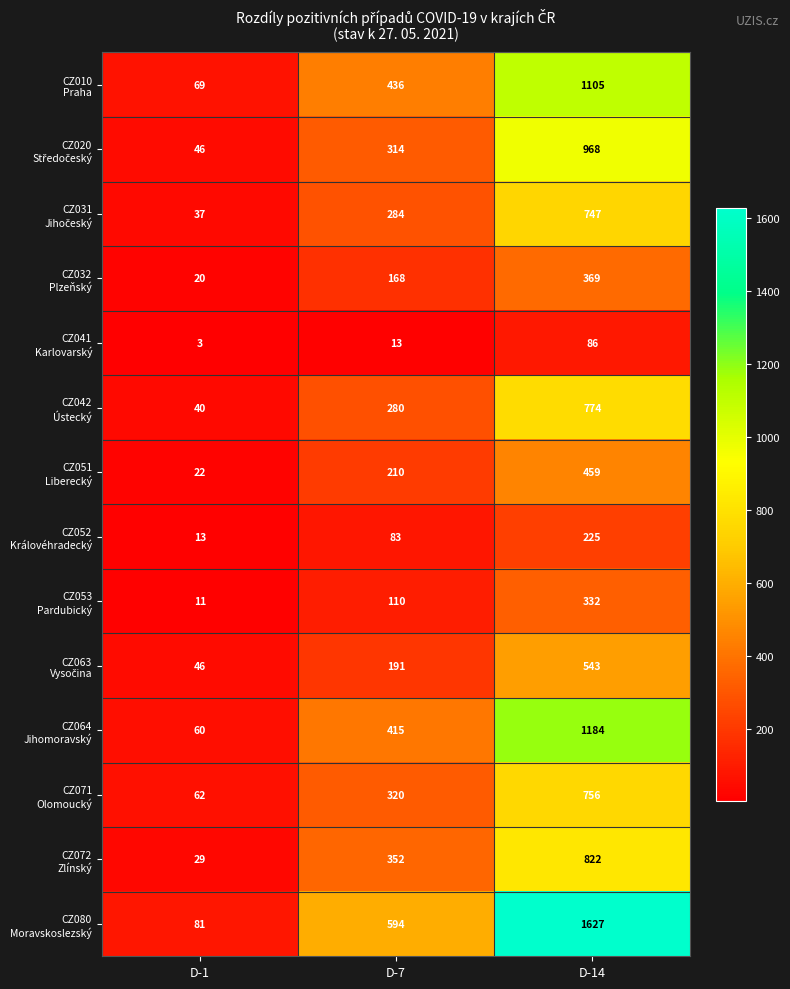

What is the difference between the highest and lowest values at D-14?

1541